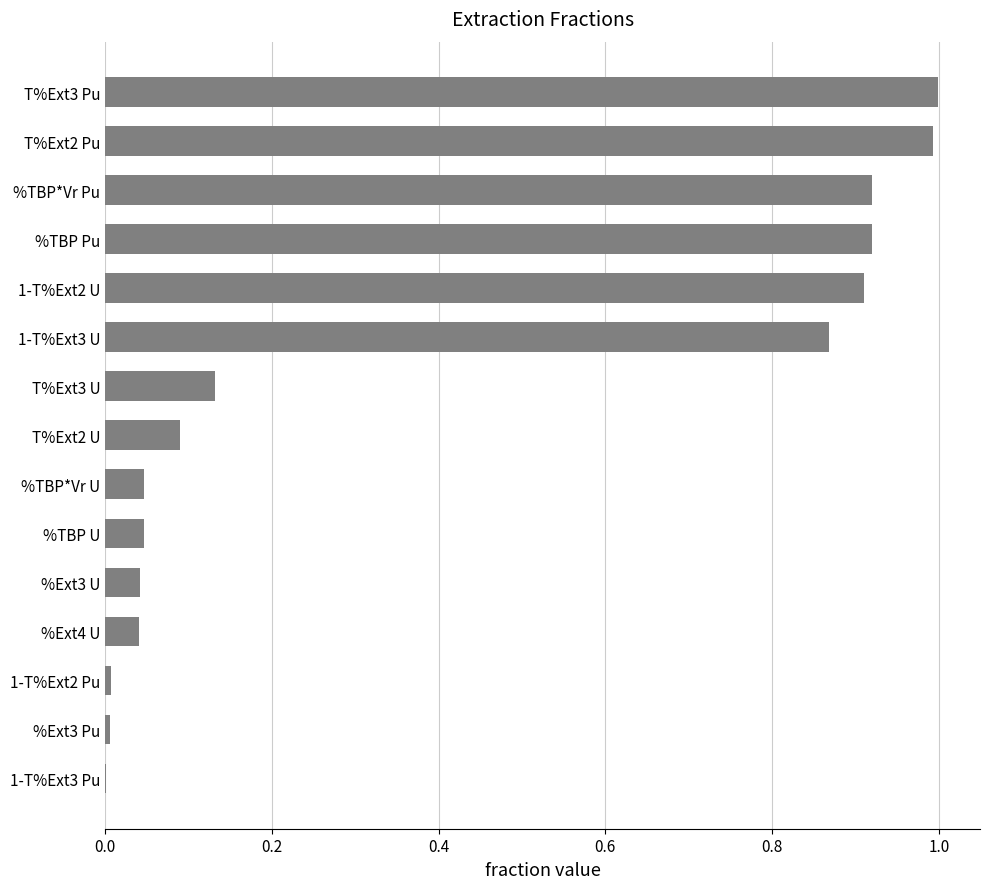

Which has a higher value, %Ext4 U or 1-T%Ext2 U?

1-T%Ext2 U